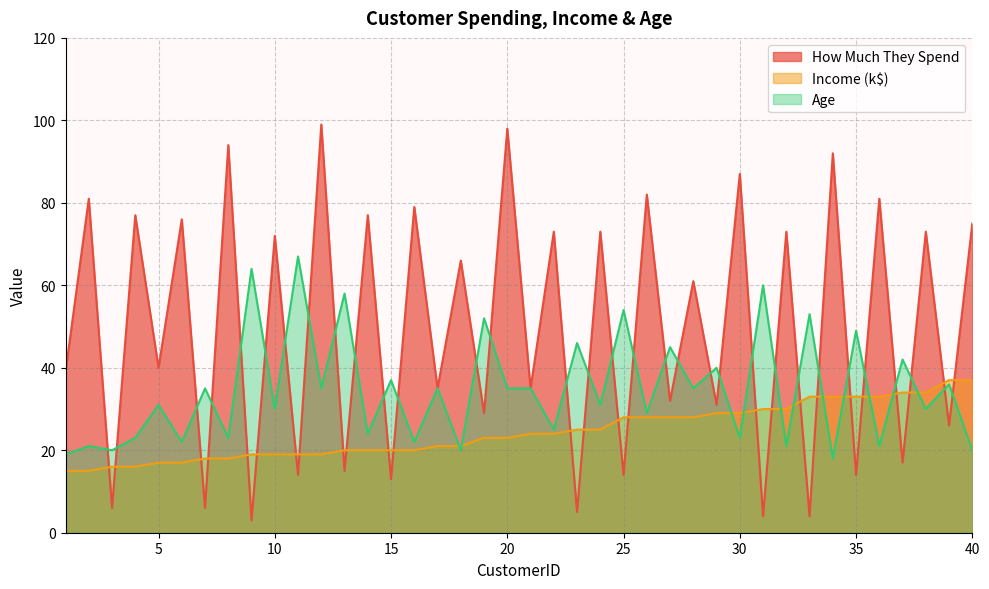

What is the value of the Age point at the 39th from the left?

36